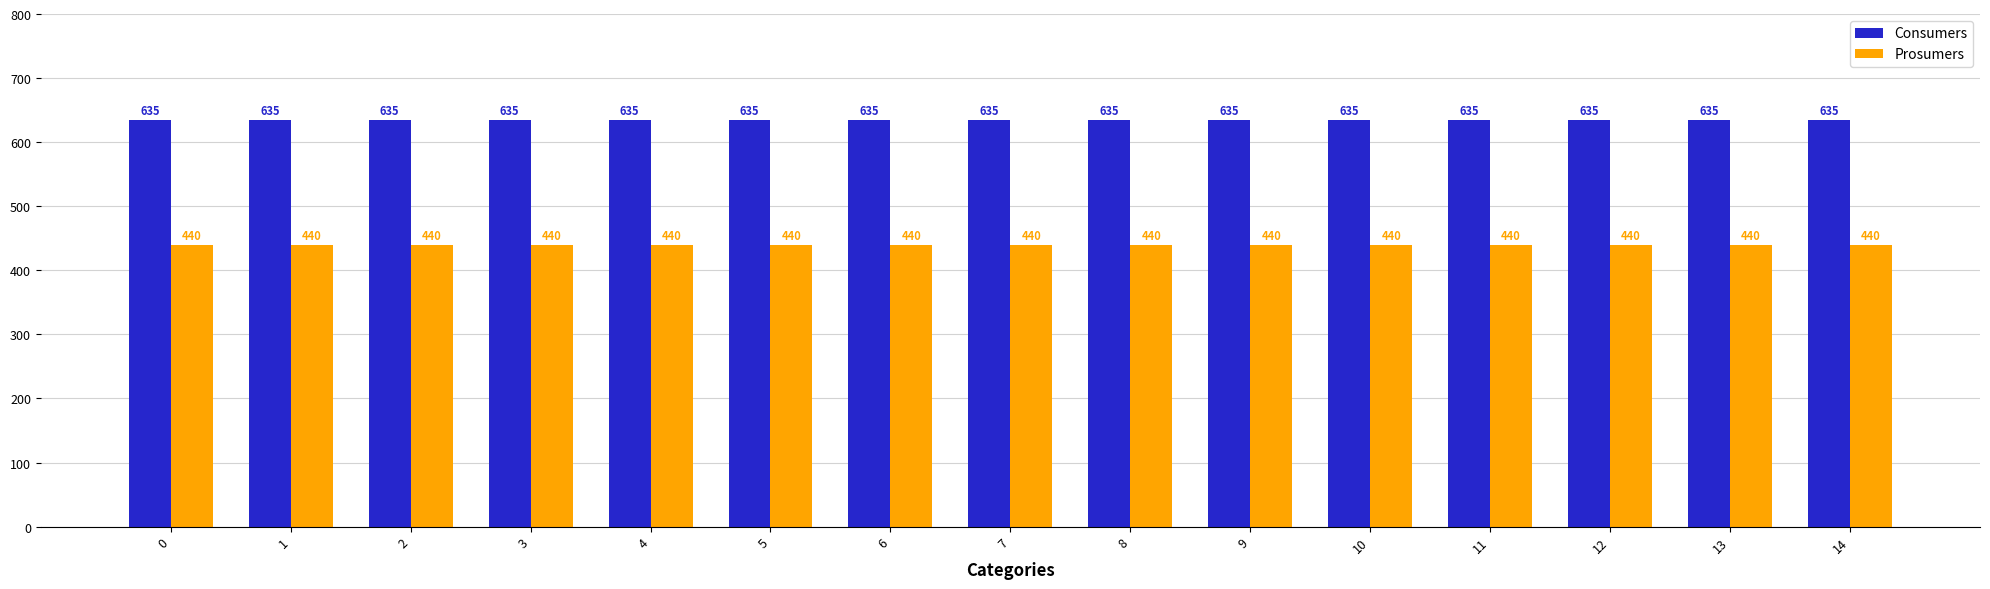

List the series in order of their peak value, highest first.

Consumers, Prosumers